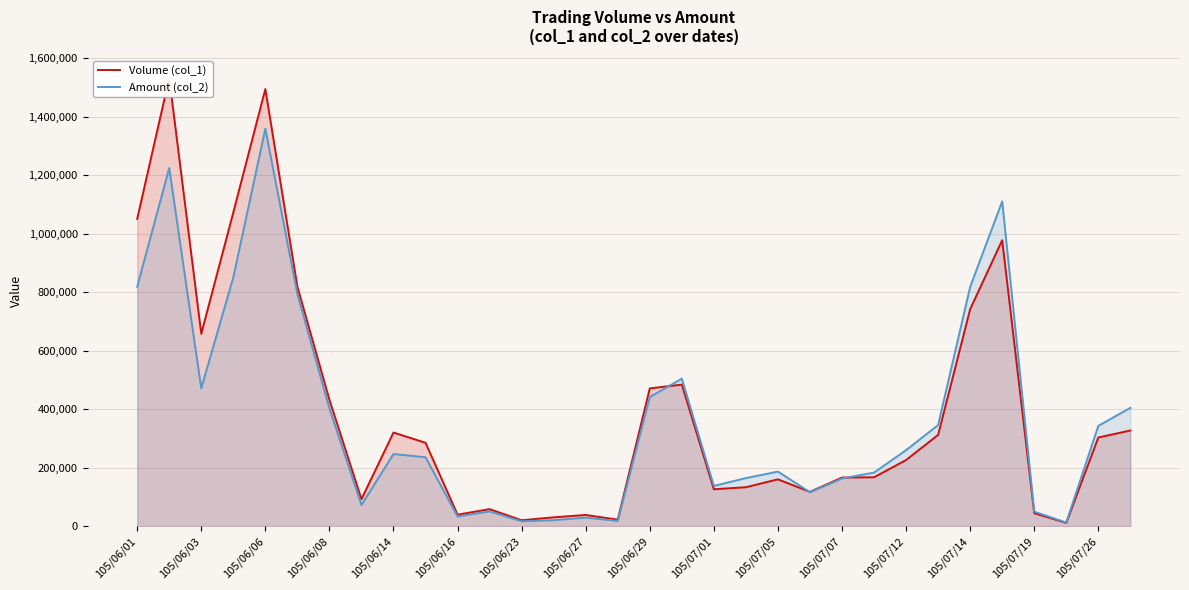

After their last crossing, which series has the higher values: Amount (col_2) or Volume (col_1)?

Amount (col_2)